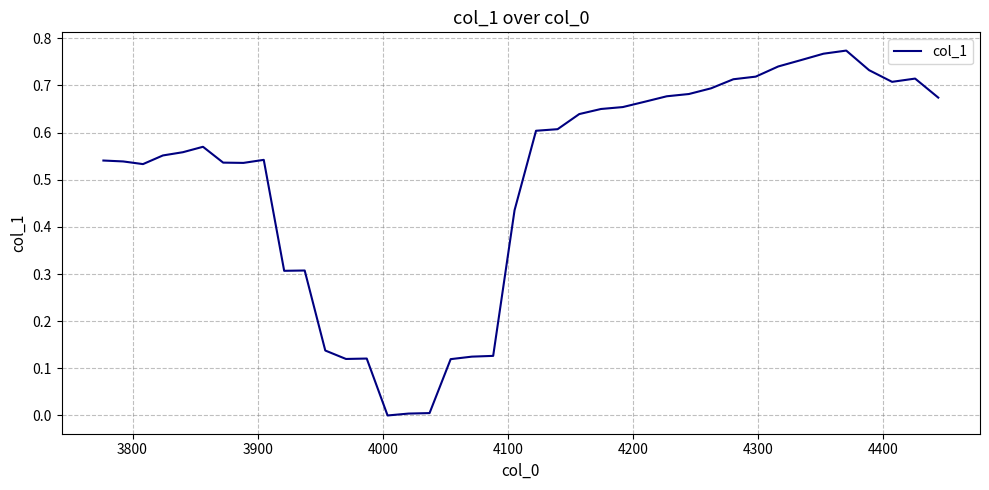

Does the chart have visible grid lines?

Yes